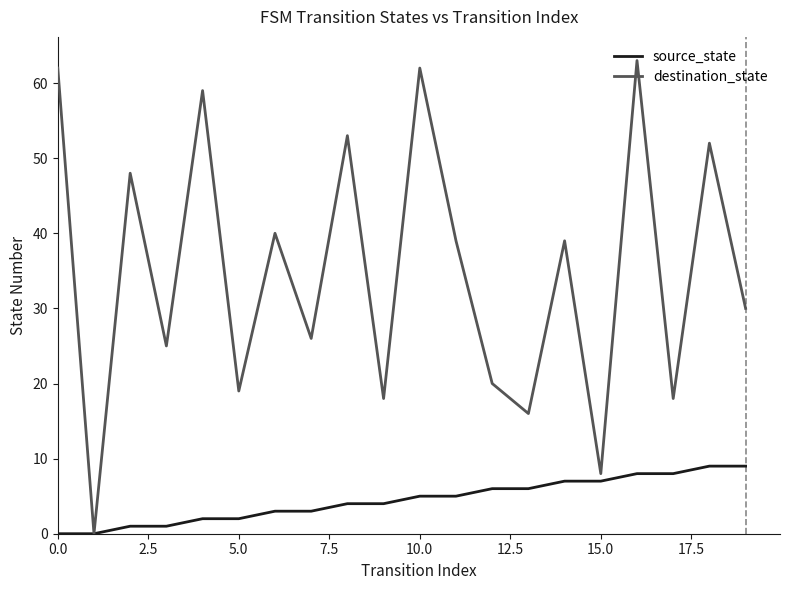

Which series has the widest spread of values?

destination_state